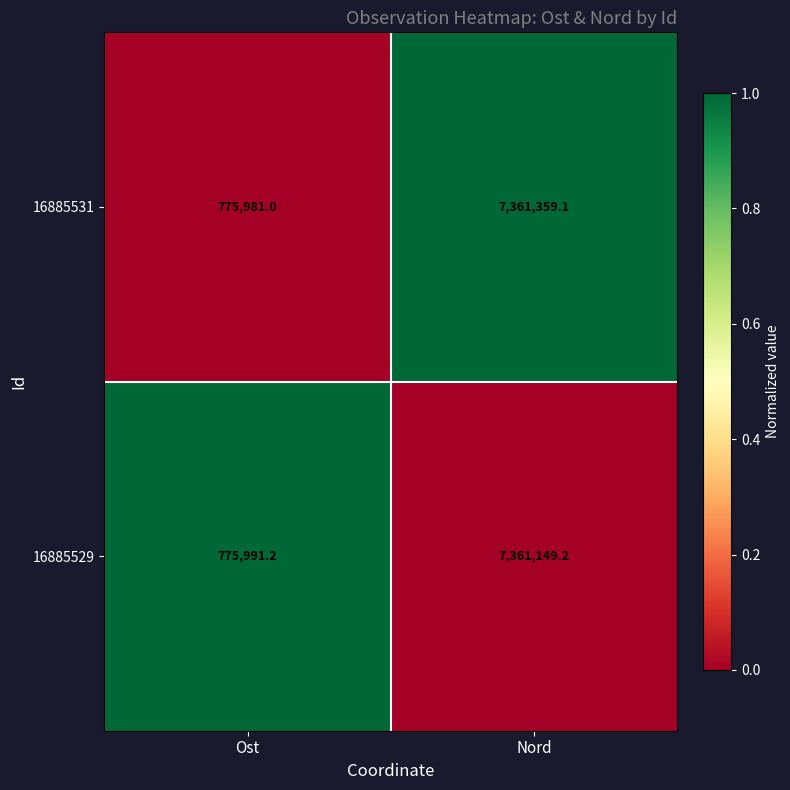

How many distinct data groups are displayed?

2